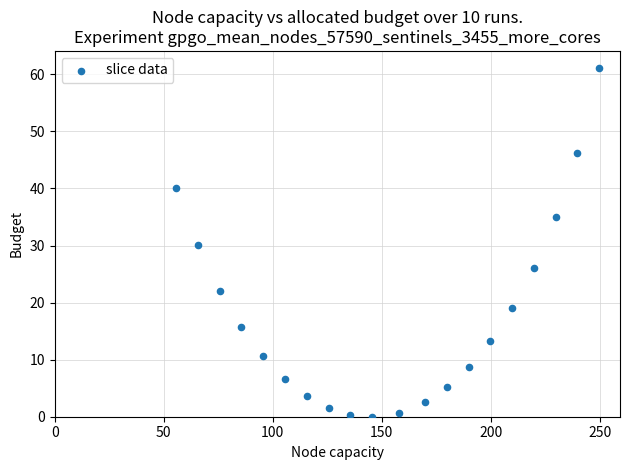

What is the range of Y values (max minus min)?

61.0